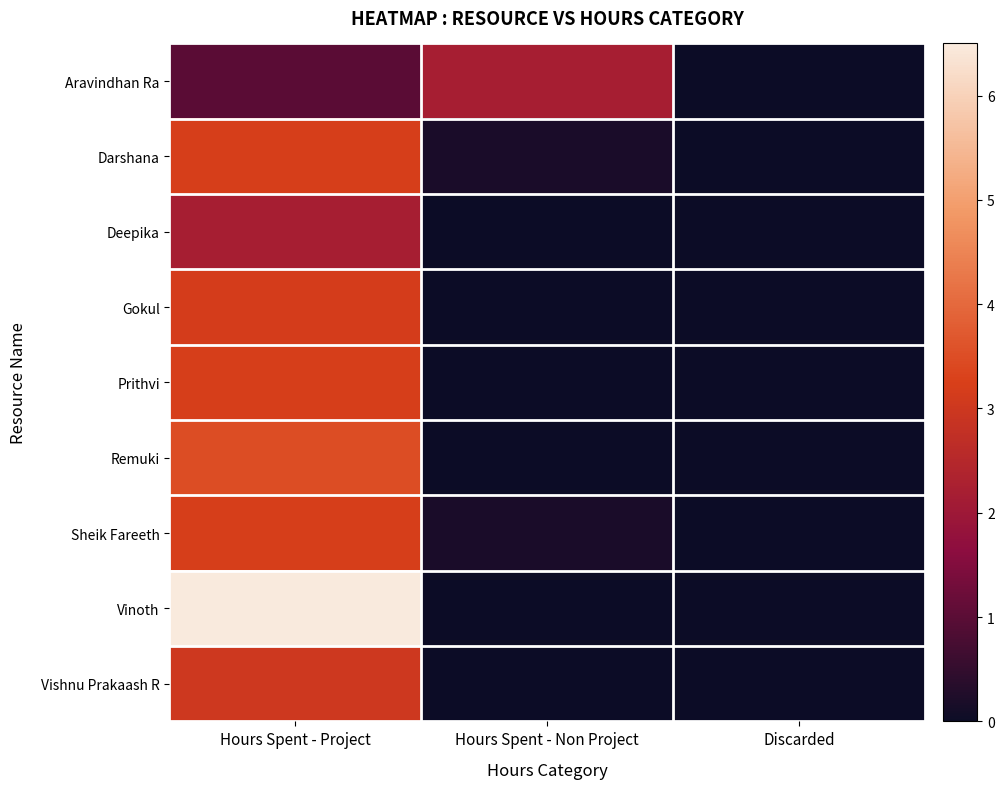

Reading left to right, what are all the values shown in this chart?

Aravindhan Ra: Hours Spent - Project=1.0	Hours Spent - Non Project=2.2	Discarded=0.0
Darshana: Hours Spent - Project=3.2	Hours Spent - Non Project=0.2	Discarded=0.0
Deepika: Hours Spent - Project=2.2	Hours Spent - Non Project=0.0	Discarded=0.0
Gokul: Hours Spent - Project=3.1	Hours Spent - Non Project=0.0	Discarded=0.0
Prithvi: Hours Spent - Project=3.2	Hours Spent - Non Project=0.0	Discarded=0.0
Remuki: Hours Spent - Project=3.5	Hours Spent - Non Project=0.0	Discarded=0.0
Sheik Fareeth: Hours Spent - Project=3.2	Hours Spent - Non Project=0.2	Discarded=0.0
Vinoth: Hours Spent - Project=6.5	Hours Spent - Non Project=0.0	Discarded=0.0
Vishnu Prakaash R: Hours Spent - Project=3.0	Hours Spent - Non Project=0.0	Discarded=0.0